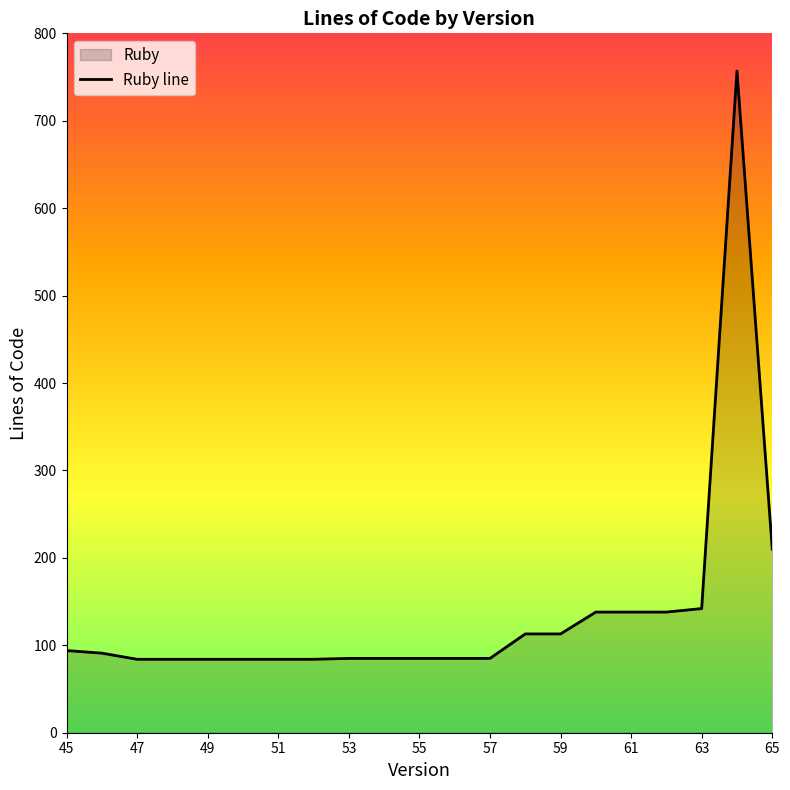

What is the greatest value displayed?

757